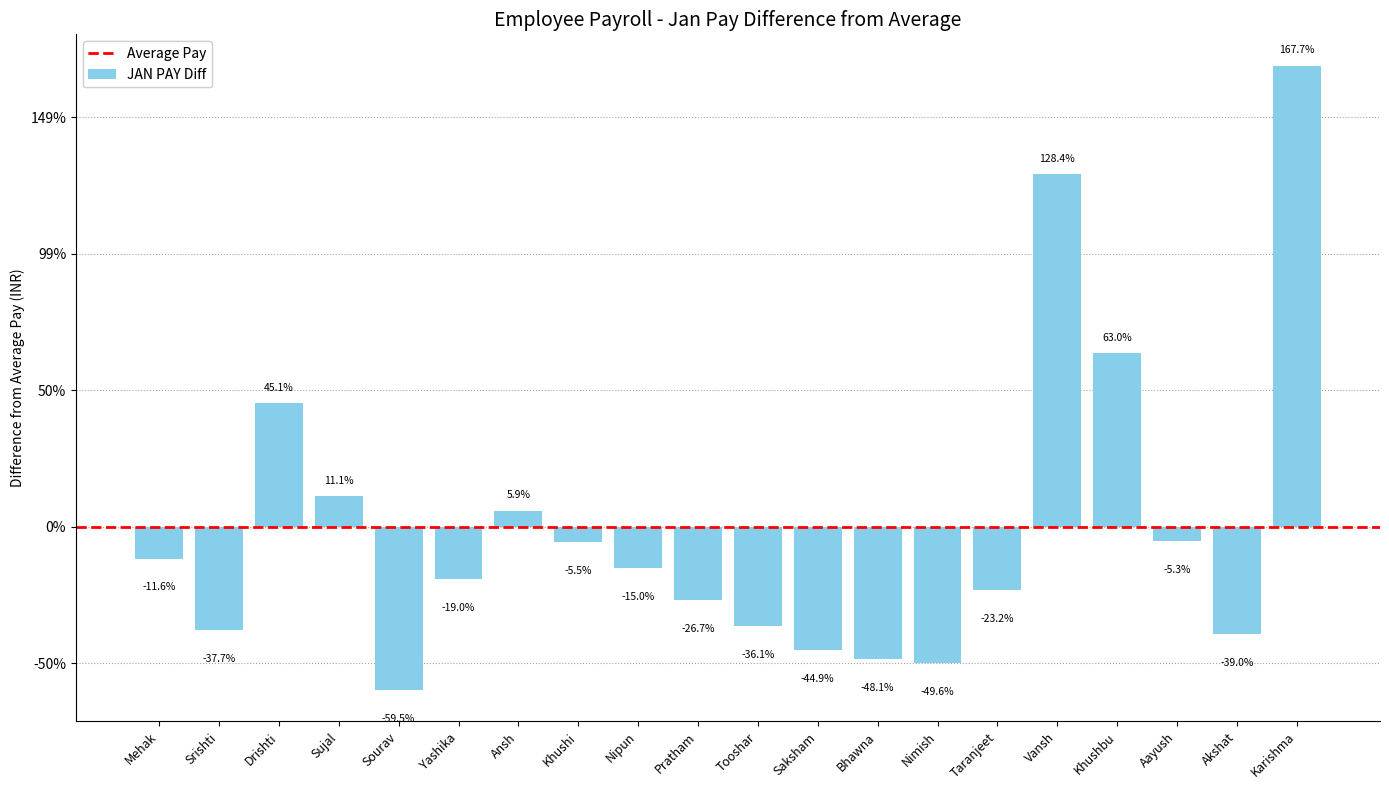

Which category has the lowest value across all series?

Sourav